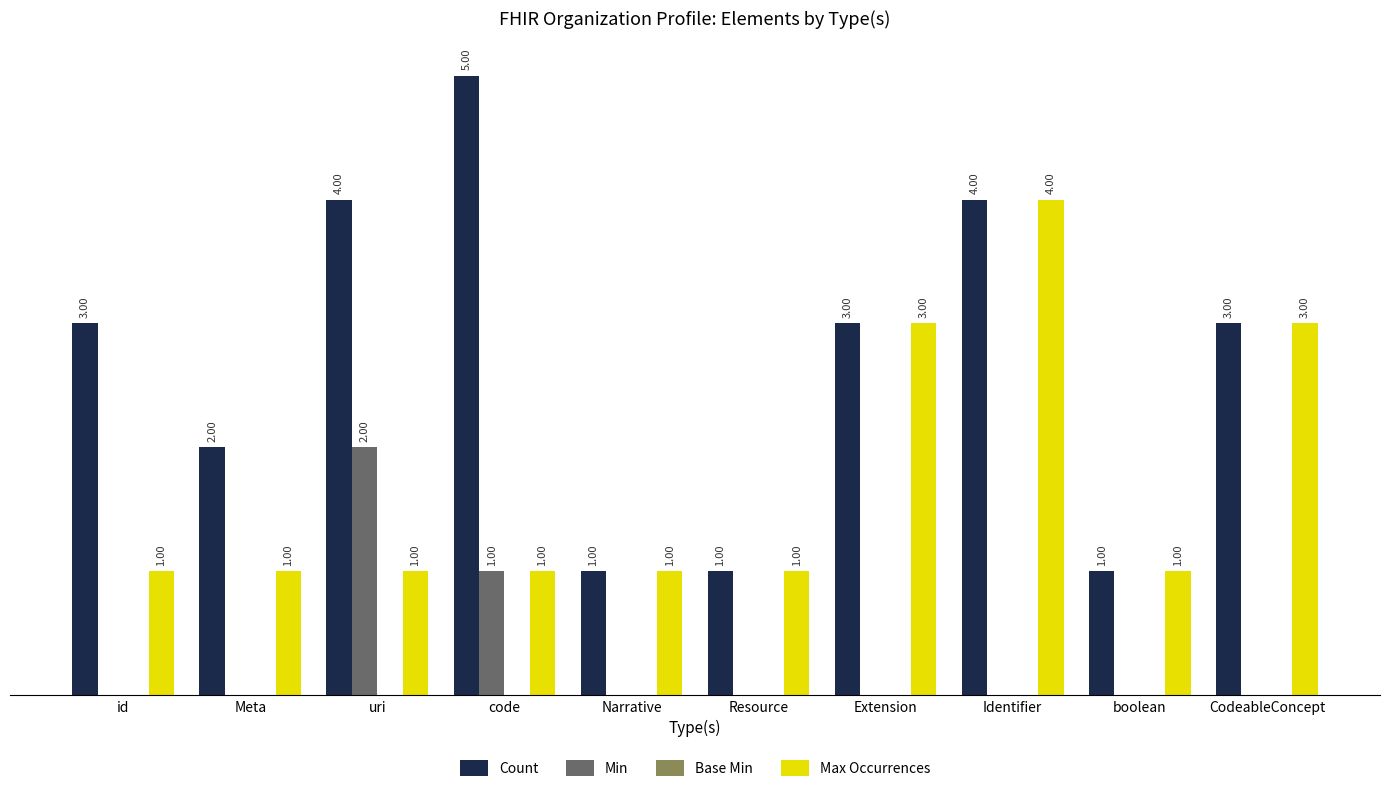

At which label is Min closest to 1?

code